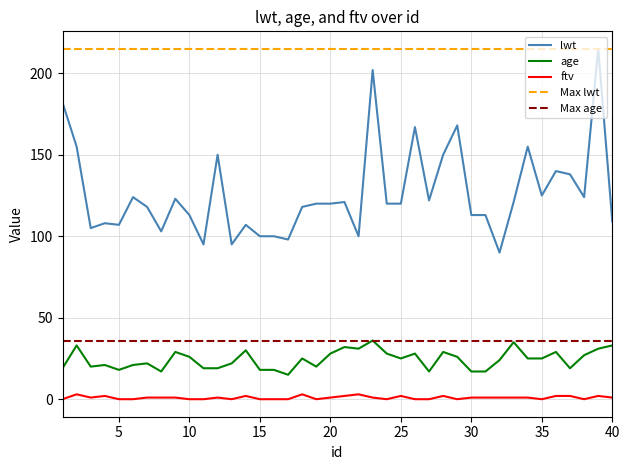

At 13, list the series in order from largest to smallest.

lwt, age, ftv